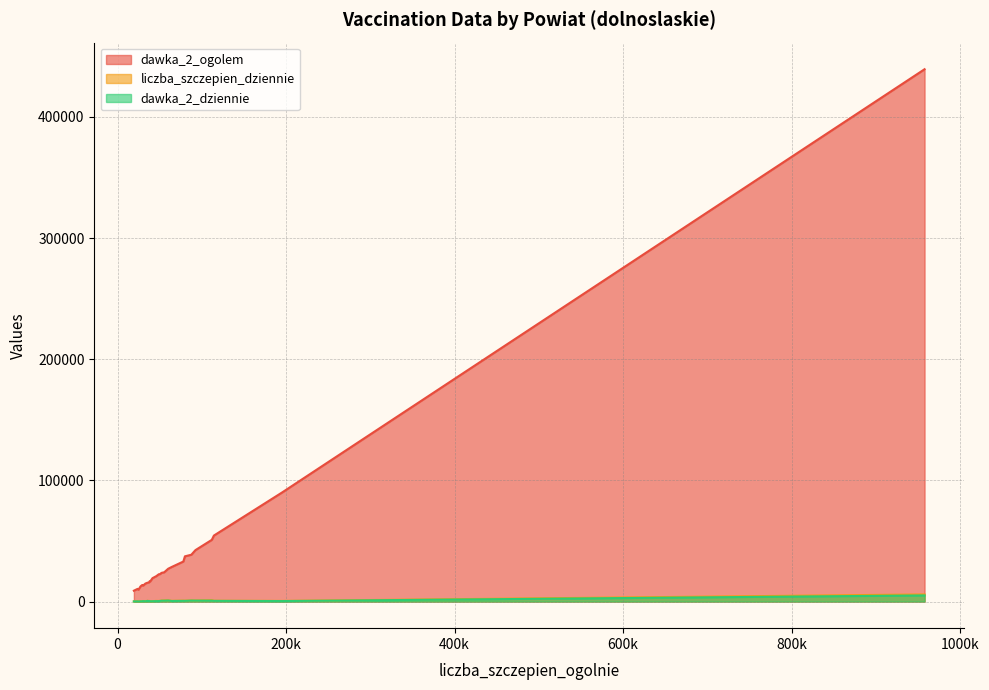

What is the sum of all dawka_2_dziennie values?

17527